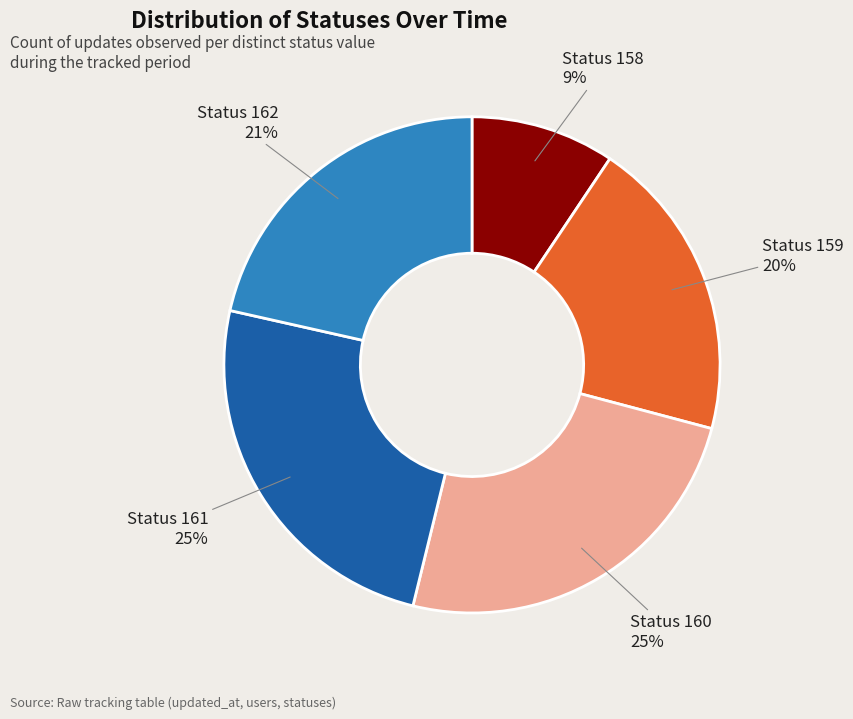

Is it true that Status 158 is 17% of the pie?

False